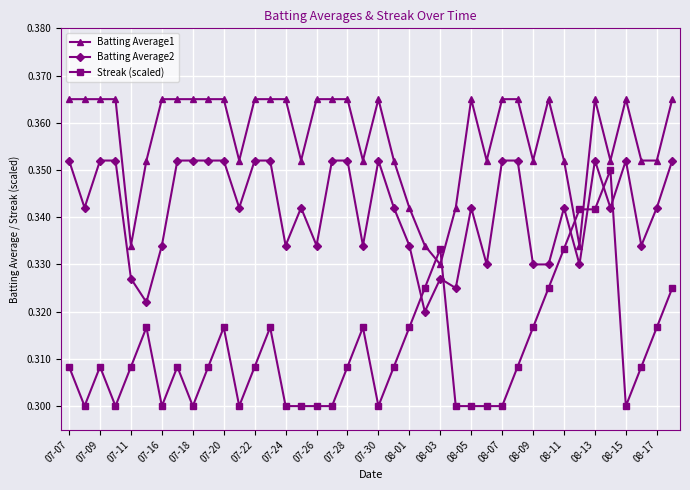

How many times do Streak (scaled) and Batting Average2 cross each other?

6